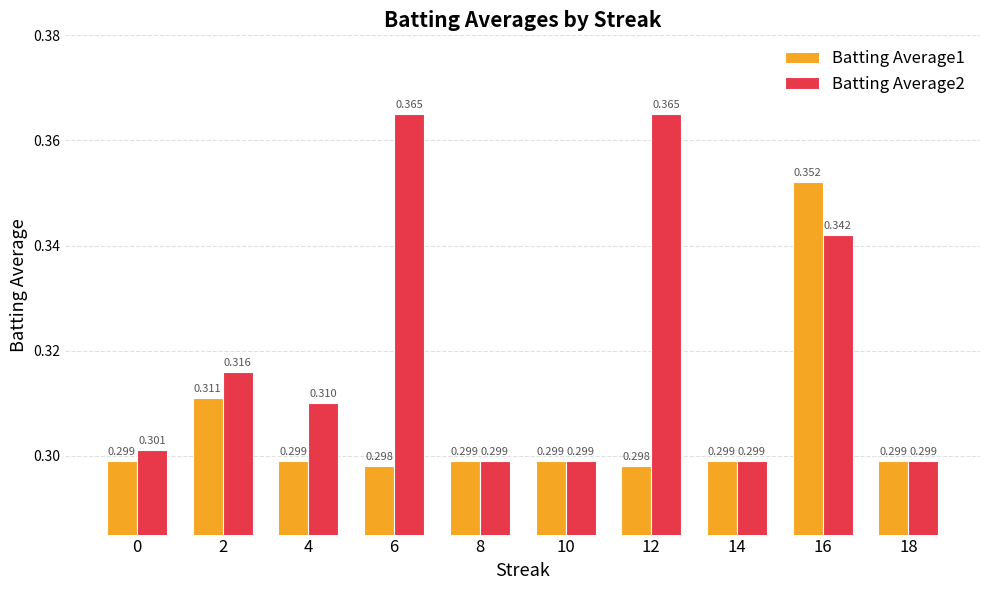

How many groups of bars are there?

10